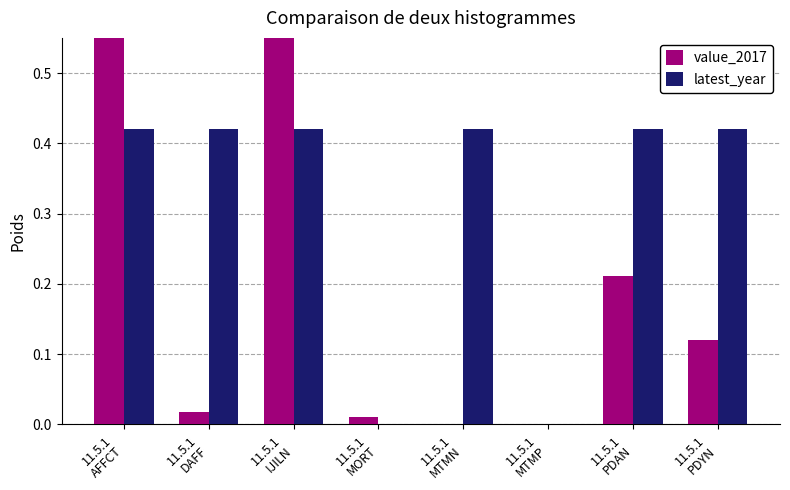

How many positive values does the value_2017 series have?

7